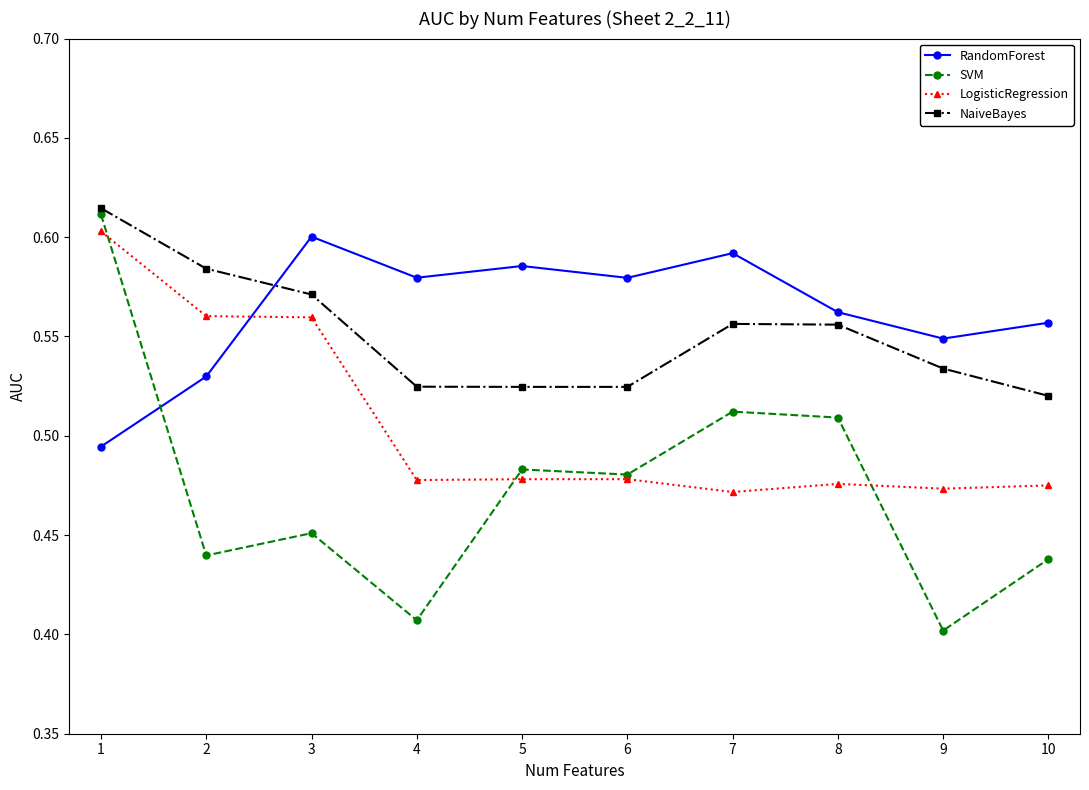

How many lines are shown in the chart?

4